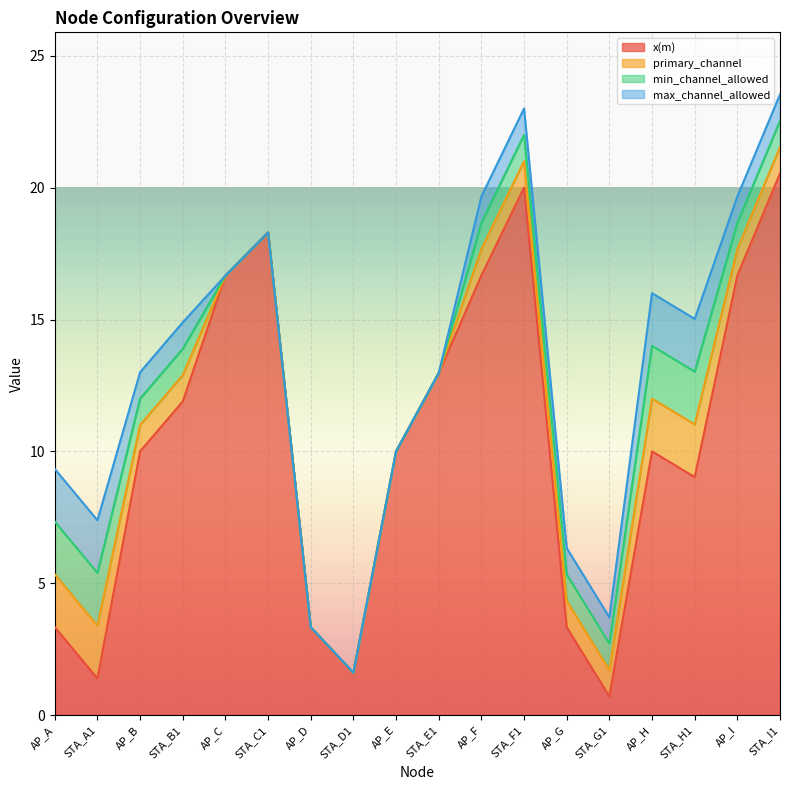

Reading left to right, what are all the values shown in this chart?

x(m): AP_A=3.3	STA_A1=1.4	AP_B=10.0	STA_B1=11.9	AP_C=16.7	STA_C1=18.3	AP_D=3.3	STA_D1=1.6	AP_E=10.0	STA_E1=13.0	AP_F=16.7	STA_F1=20.0	AP_G=3.3	STA_G1=0.7	AP_H=10.0	STA_H1=9.0	AP_I=16.7	STA_I1=20.5
primary_channel: AP_A=2.0	STA_A1=2.0	AP_B=1.0	STA_B1=1.0	AP_C=0.0	STA_C1=0.0	AP_D=0.0	STA_D1=0.0	AP_E=0.0	STA_E1=0.0	AP_F=1.0	STA_F1=1.0	AP_G=1.0	STA_G1=1.0	AP_H=2.0	STA_H1=2.0	AP_I=1.0	STA_I1=1.0
min_channel_allowed: AP_A=2.0	STA_A1=2.0	AP_B=1.0	STA_B1=1.0	AP_C=0.0	STA_C1=0.0	AP_D=0.0	STA_D1=0.0	AP_E=0.0	STA_E1=0.0	AP_F=1.0	STA_F1=1.0	AP_G=1.0	STA_G1=1.0	AP_H=2.0	STA_H1=2.0	AP_I=1.0	STA_I1=1.0
max_channel_allowed: AP_A=2.0	STA_A1=2.0	AP_B=1.0	STA_B1=1.0	AP_C=0.0	STA_C1=0.0	AP_D=0.0	STA_D1=0.0	AP_E=0.0	STA_E1=0.0	AP_F=1.0	STA_F1=1.0	AP_G=1.0	STA_G1=1.0	AP_H=2.0	STA_H1=2.0	AP_I=1.0	STA_I1=1.0